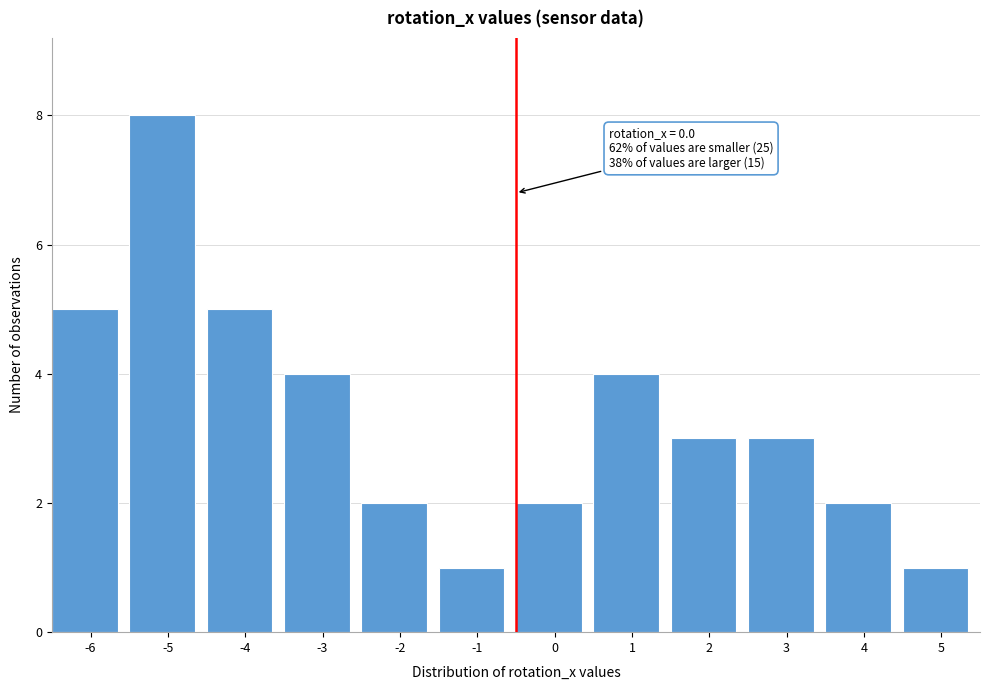

Reading left to right, list all the values displayed in this chart.

5	8	5	4	2	1	2	4	3	3	2	1